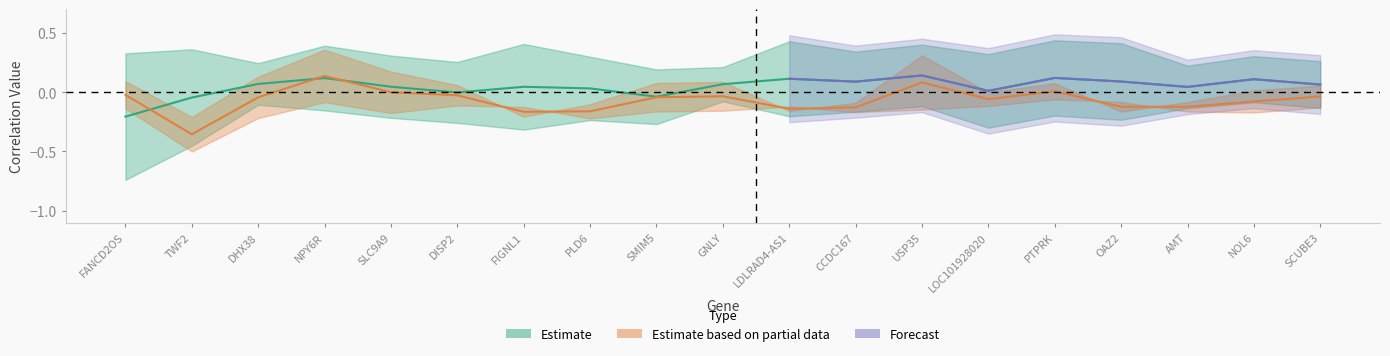

True or false: Lag0_center has more than 1 points higher than both neighbors.

False